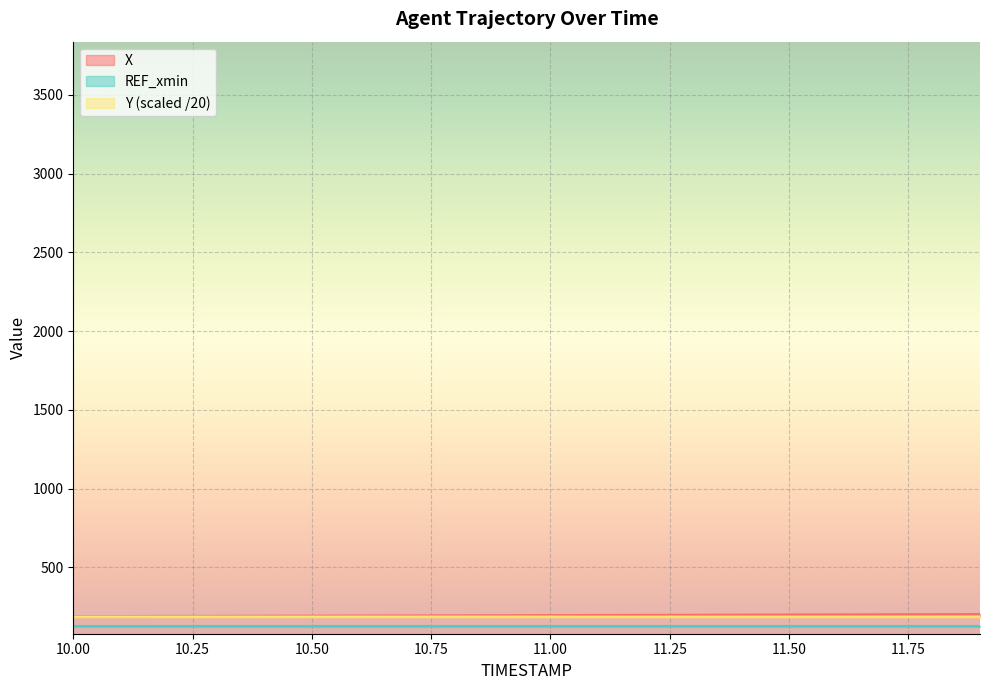

What is the label of the 9th point from the left?

10.8